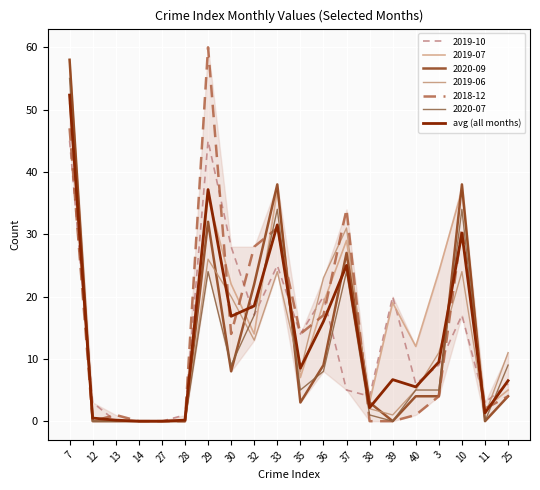

At which label is the value closest to 26?

37